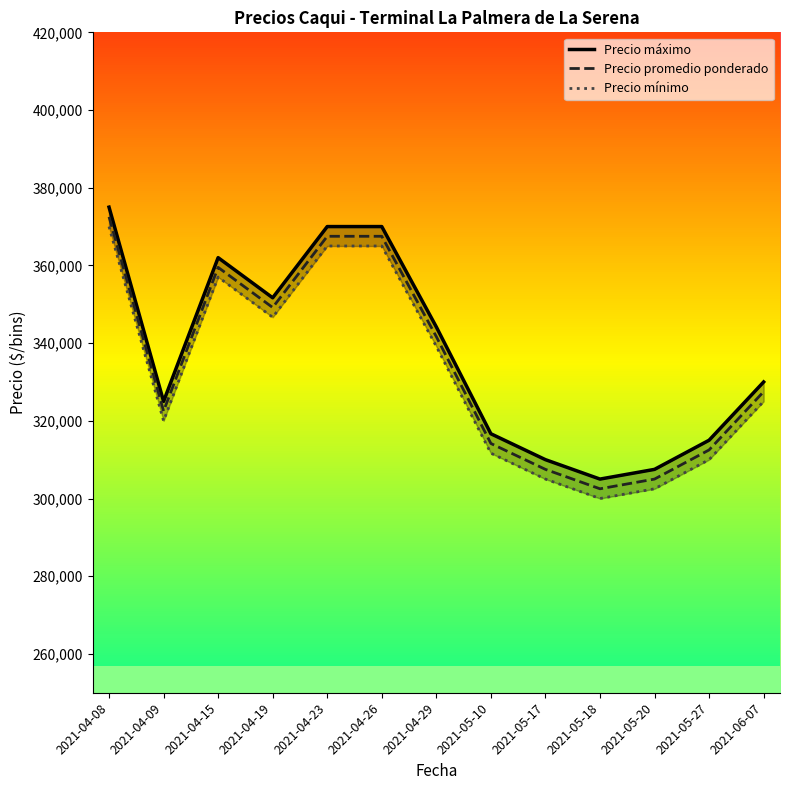

Reading right to left, extract all data points from this chart.

Precio máximo: 2021-06-07=330000.0	2021-05-27=315000.0	2021-05-20=307500.0	2021-05-18=305000.0	2021-05-17=310000.0	2021-05-10=316666.7	2021-04-29=344166.7	2021-04-26=370000.0	2021-04-23=370000.0	2021-04-19=351666.7	2021-04-15=362000.0	2021-04-09=325000.0	2021-04-08=375000.0
Precio promedio ponderado: 2021-06-07=327500.0	2021-05-27=312500.0	2021-05-20=305000.0	2021-05-18=302500.0	2021-05-17=307500.0	2021-05-10=314166.7	2021-04-29=341666.7	2021-04-26=367500.0	2021-04-23=367500.0	2021-04-19=349166.7	2021-04-15=359500.0	2021-04-09=322500.0	2021-04-08=372500.0
Precio mínimo: 2021-06-07=325000.0	2021-05-27=310000.0	2021-05-20=302500.0	2021-05-18=300000.0	2021-05-17=305000.0	2021-05-10=311666.7	2021-04-29=339166.7	2021-04-26=365000.0	2021-04-23=365000.0	2021-04-19=346666.7	2021-04-15=357000.0	2021-04-09=320000.0	2021-04-08=370000.0